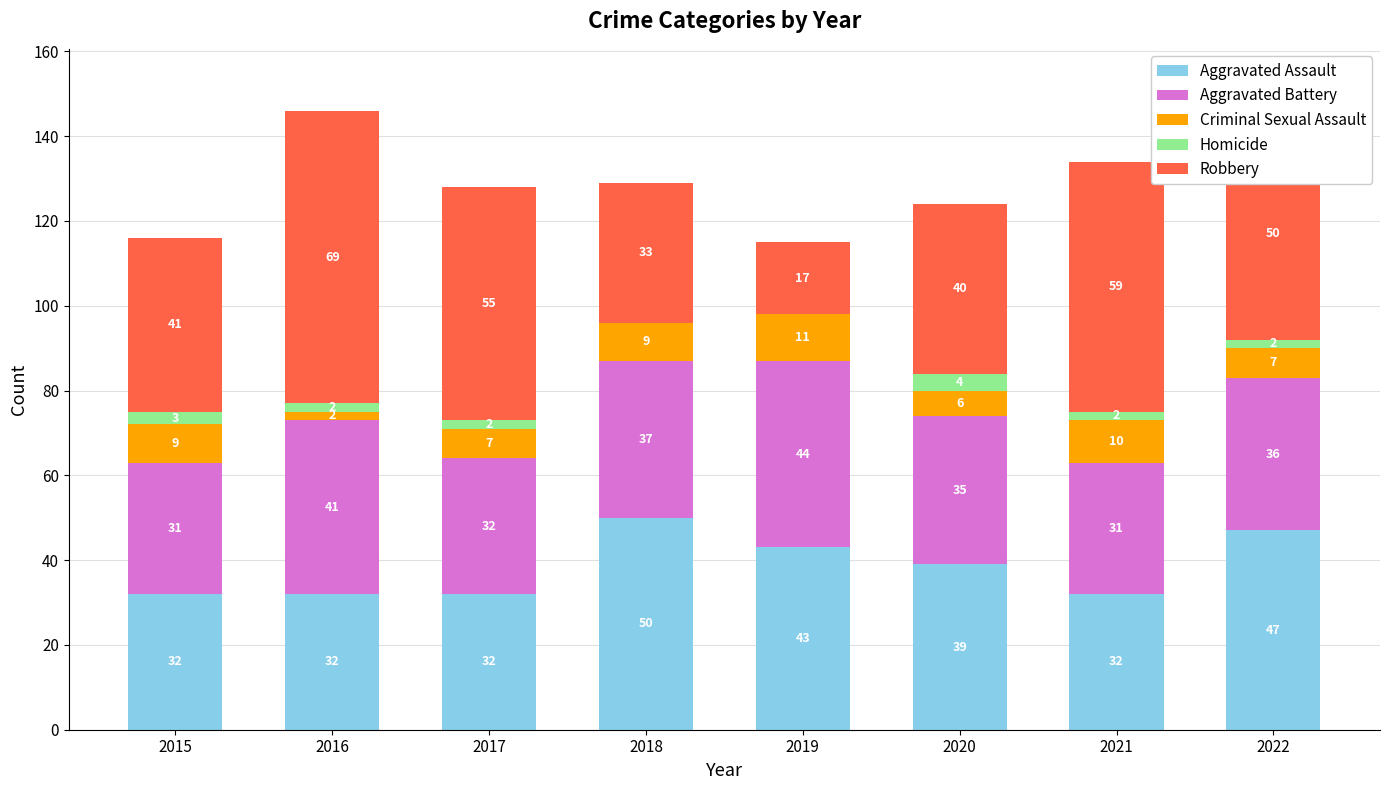

Does the chart contain stacked bars?

Yes